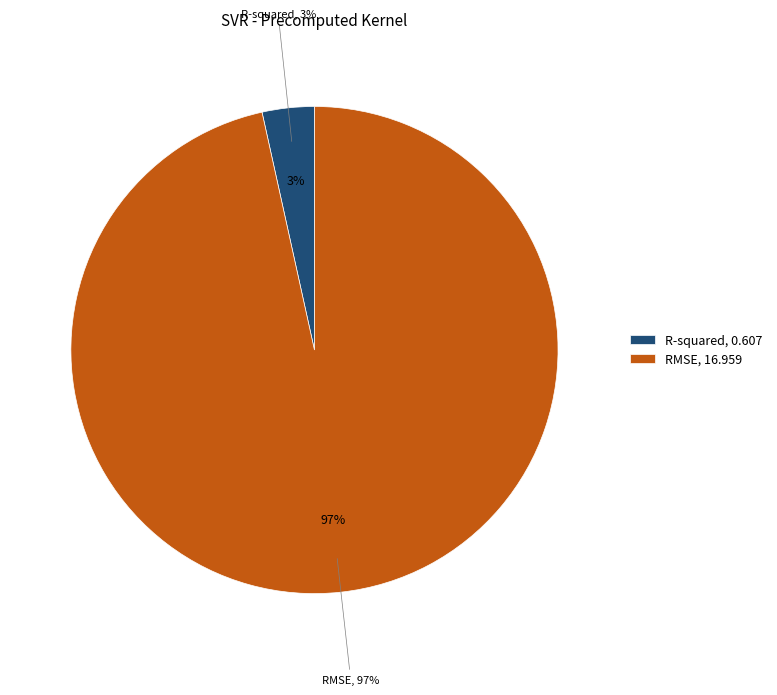

How much of the chart is everything except R-squared?

96.5%